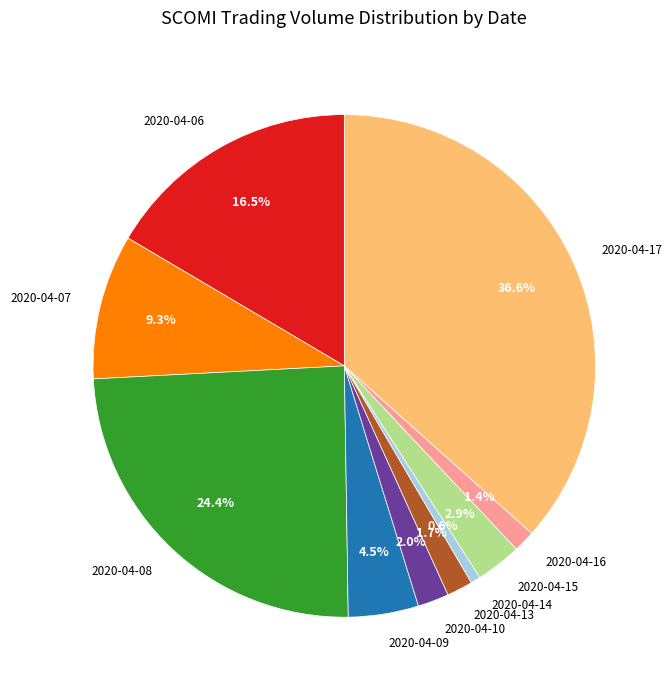

Is there any slice that represents more than half of the pie?

No